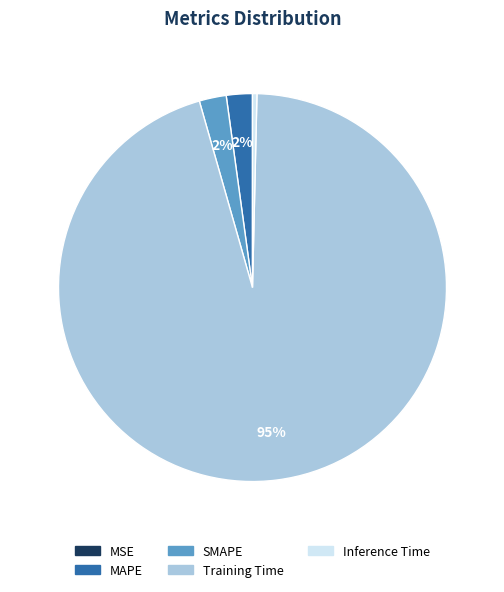

The SMAPE slice represents 17% of the pie. True or false?

False